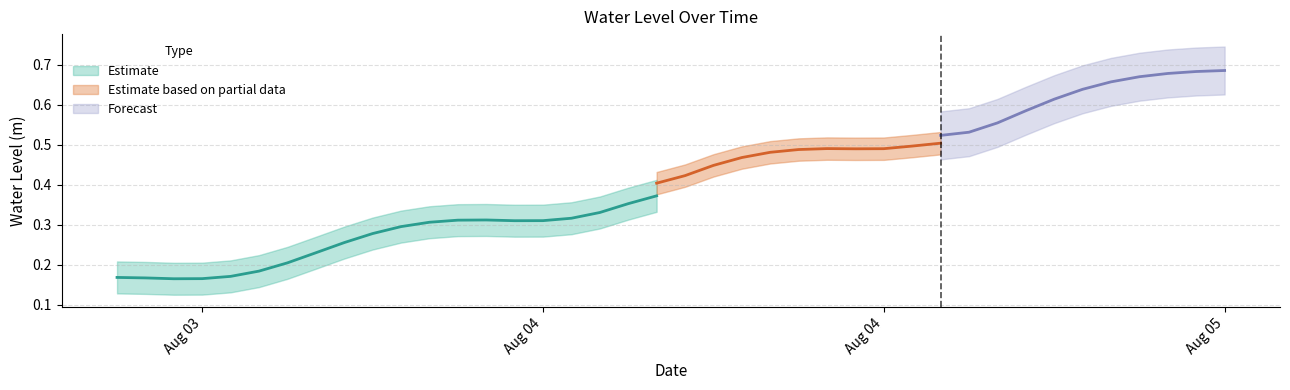

How many data points does each series have?

40